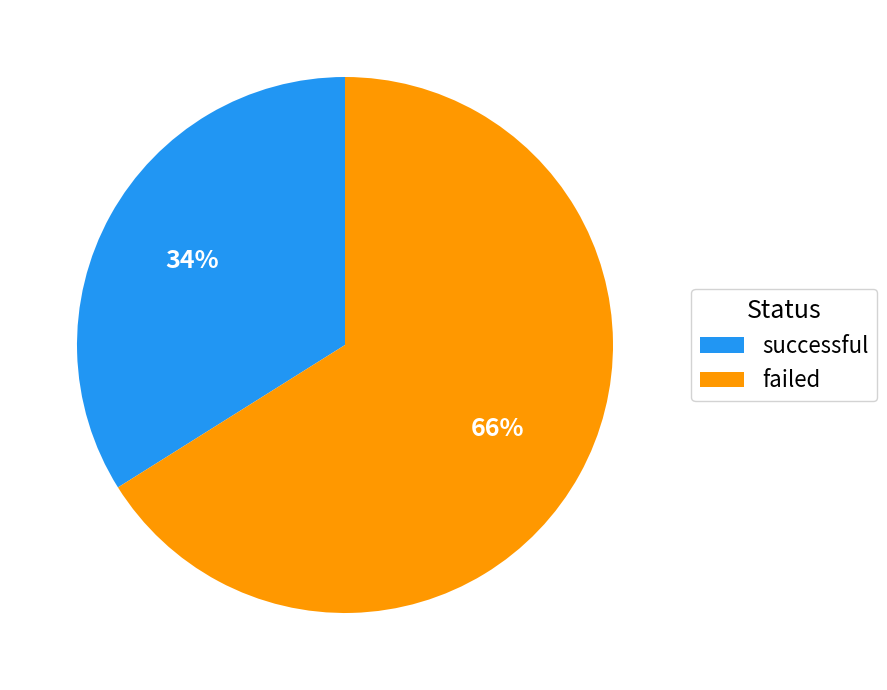

How many segments does this pie chart have?

2